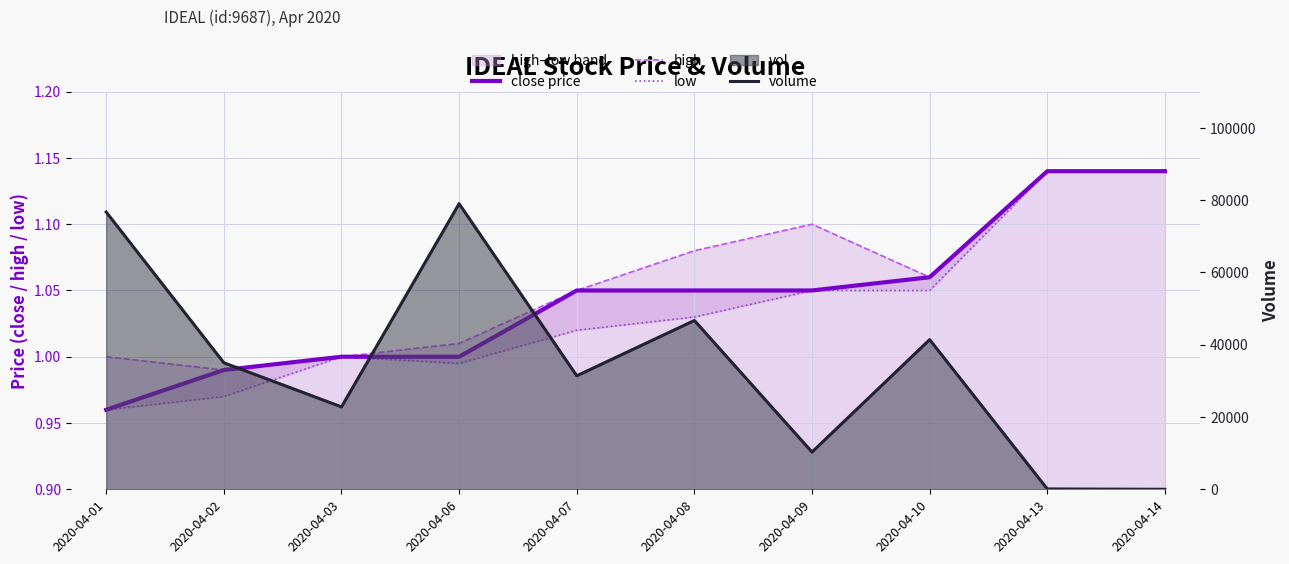

Does the chart display data point markers on the line(s)?

No